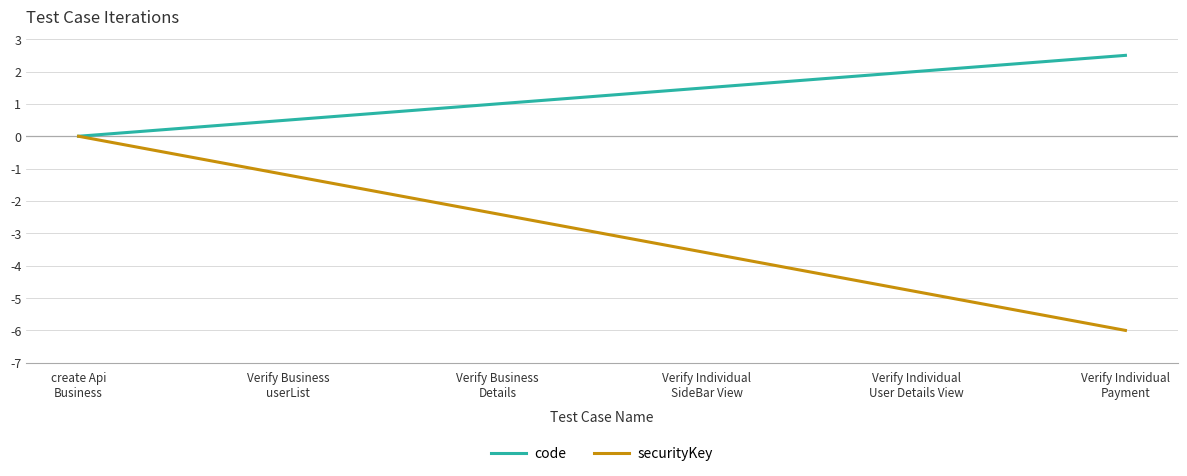

What position from the left is Verify Individual
User Details View?

5